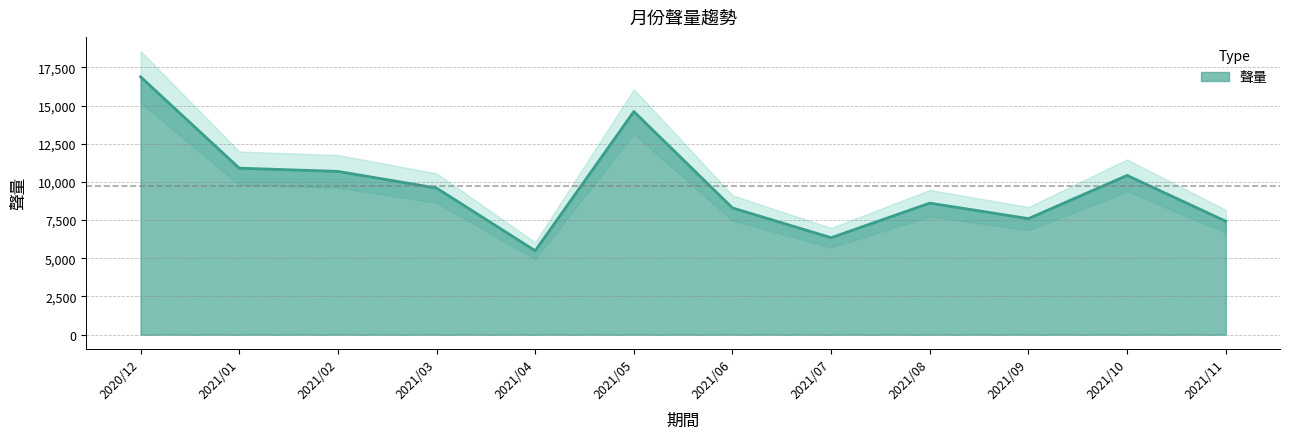

What is the change in value from 2021/07 to 2021/08?

+2262